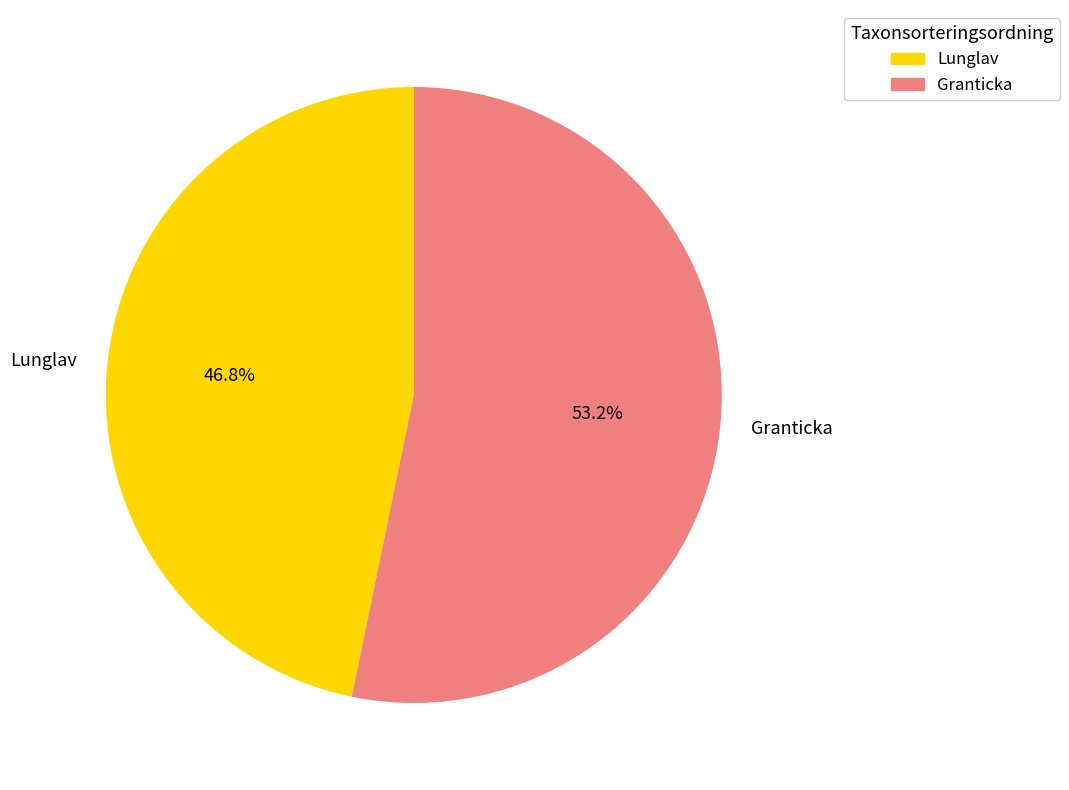

Approximately how many times larger is the value at Lunglav compared to Granticka?

0.9